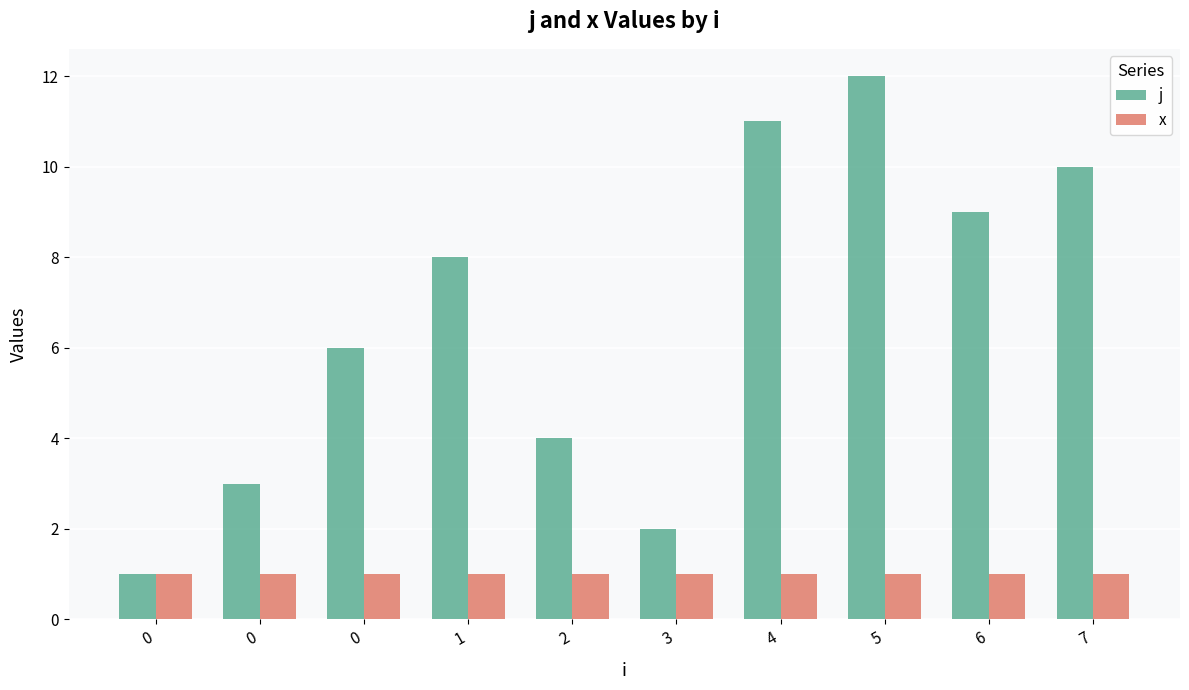

Does the chart contain any negative values?

No